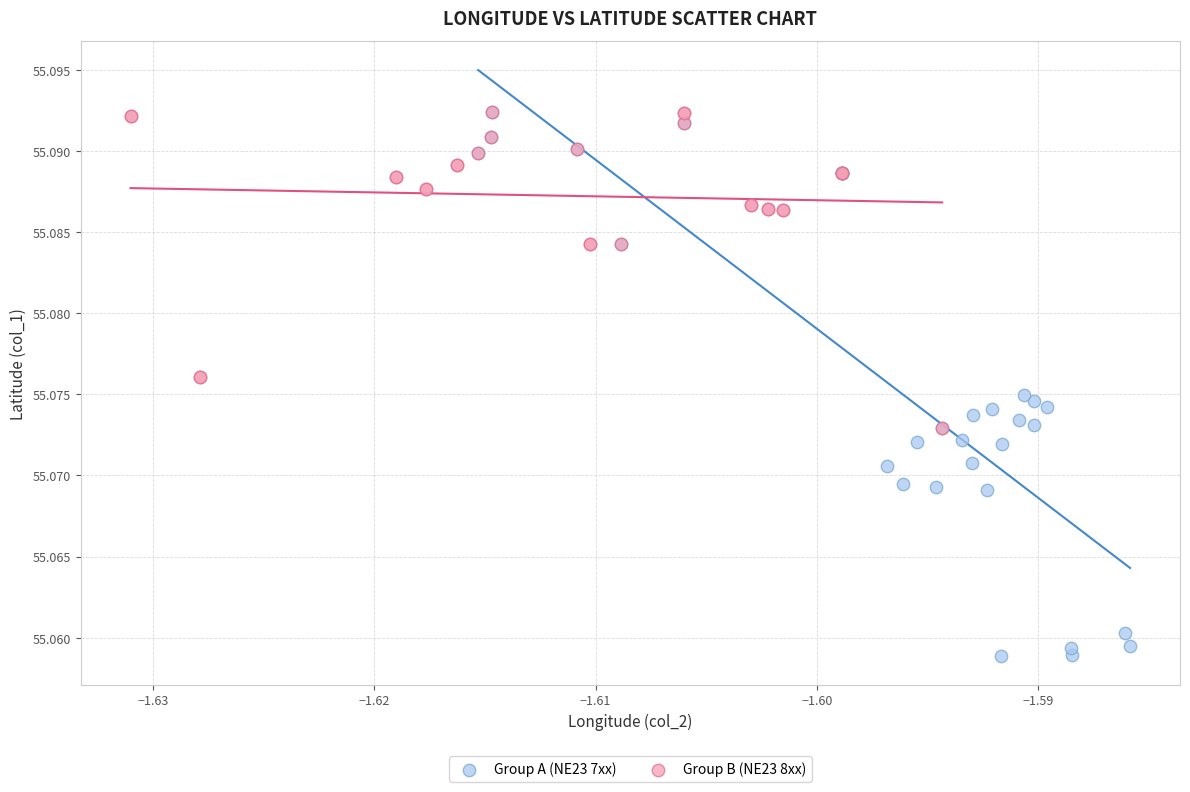

Which series has the widest spread of Y values?

Group A (NE23 7xx)